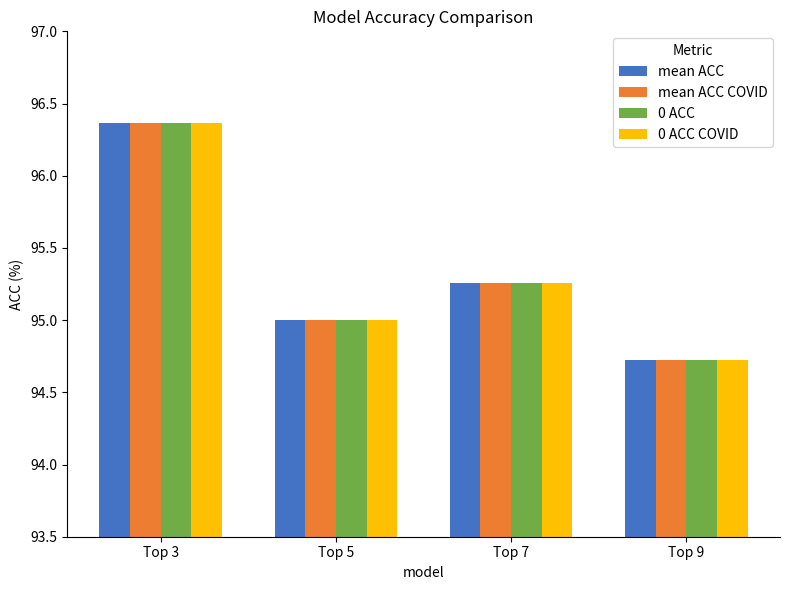

What is the total value across all series at Top 3?

385.5